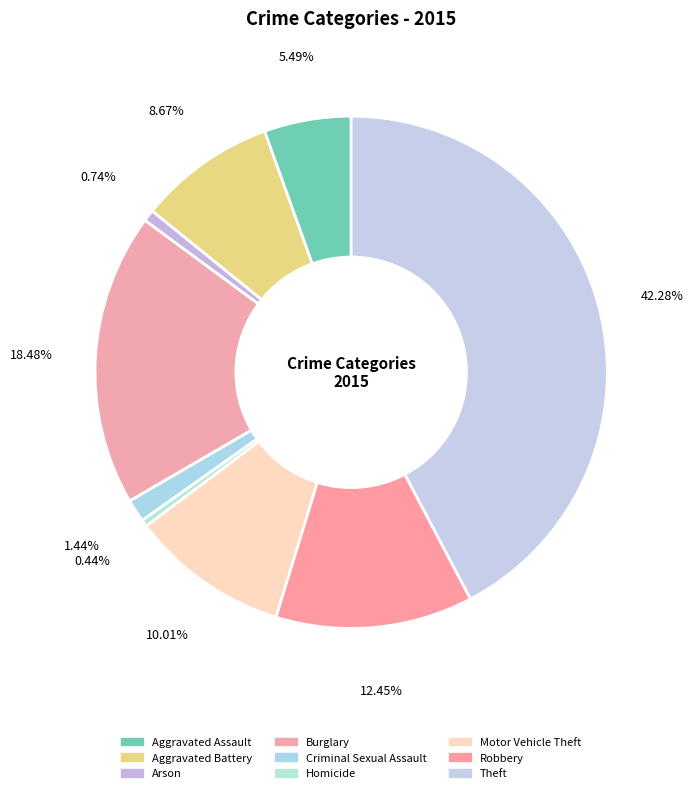

Does any single category account for the majority?

No